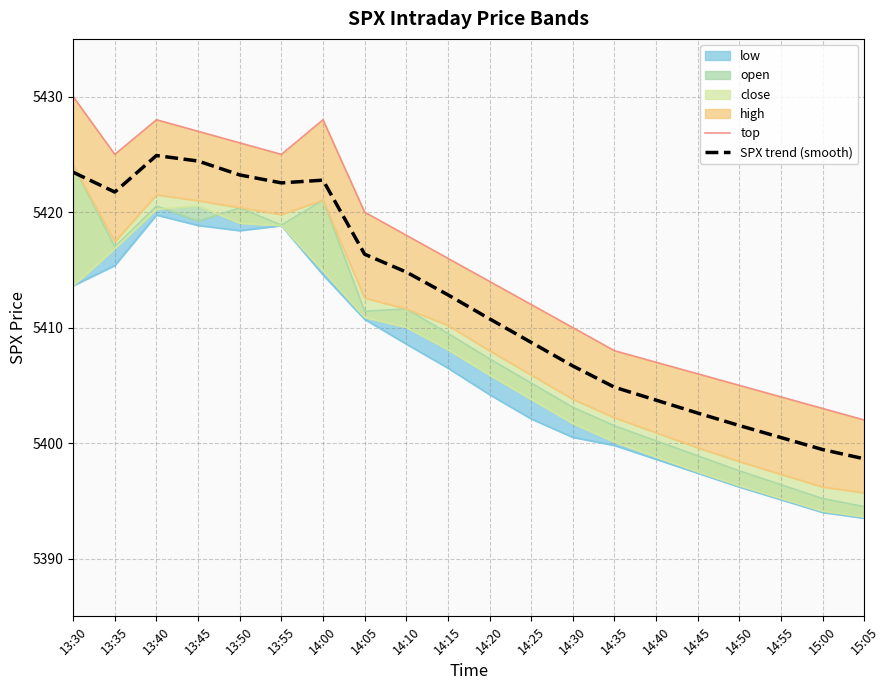

The value of SPX trend (smooth) at 14:50 is 9207.2. True or false?

False